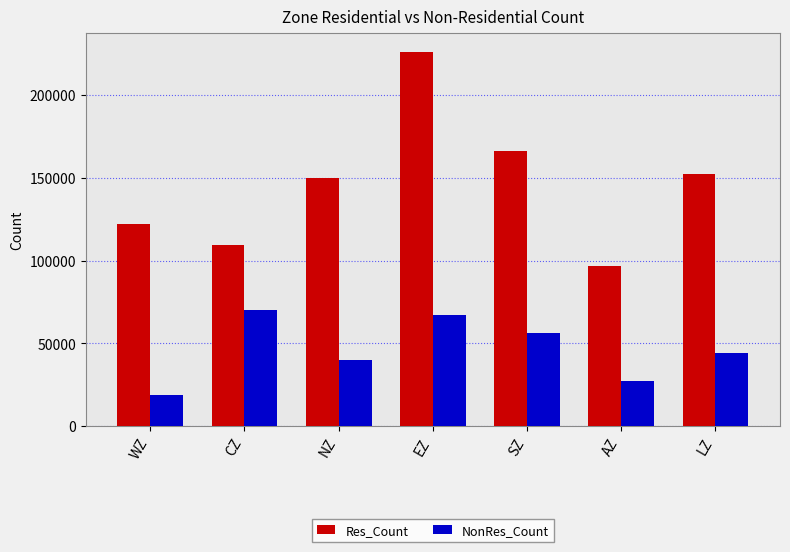

What is the sum of the NonRes_Count values at CZ and WZ?

89414